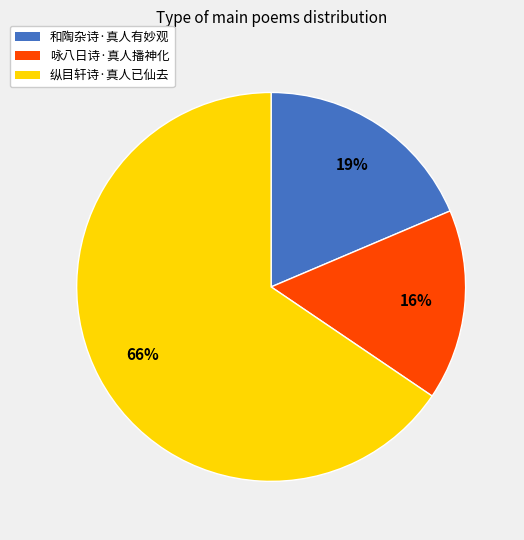

To the nearest percent, what portion does 咏八日诗·真人播神化 represent?

16%